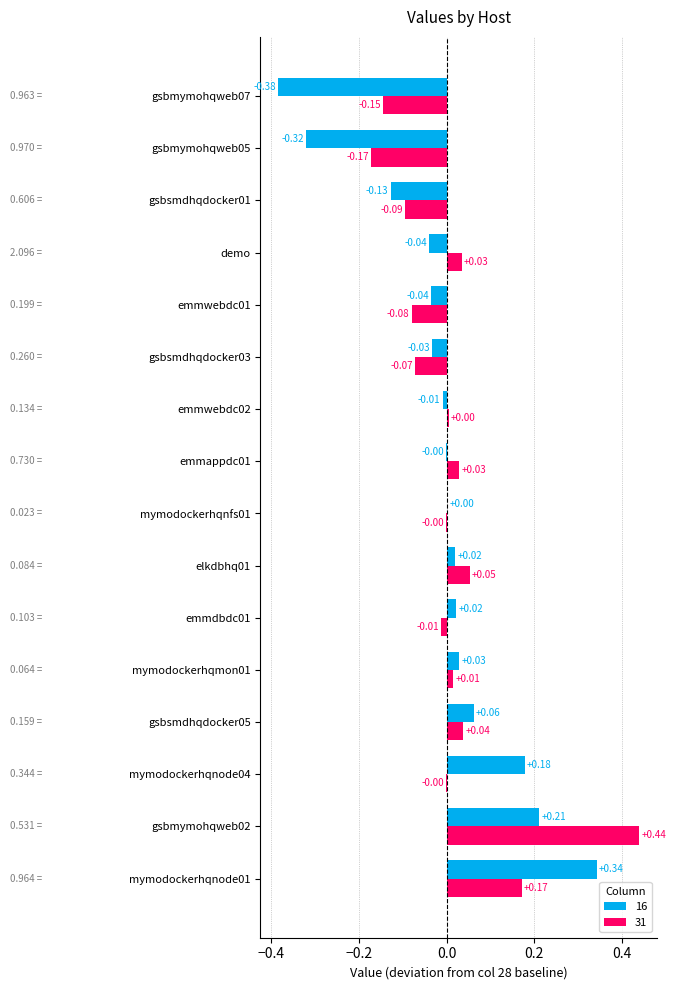

Which series has the largest total across all categories?

31